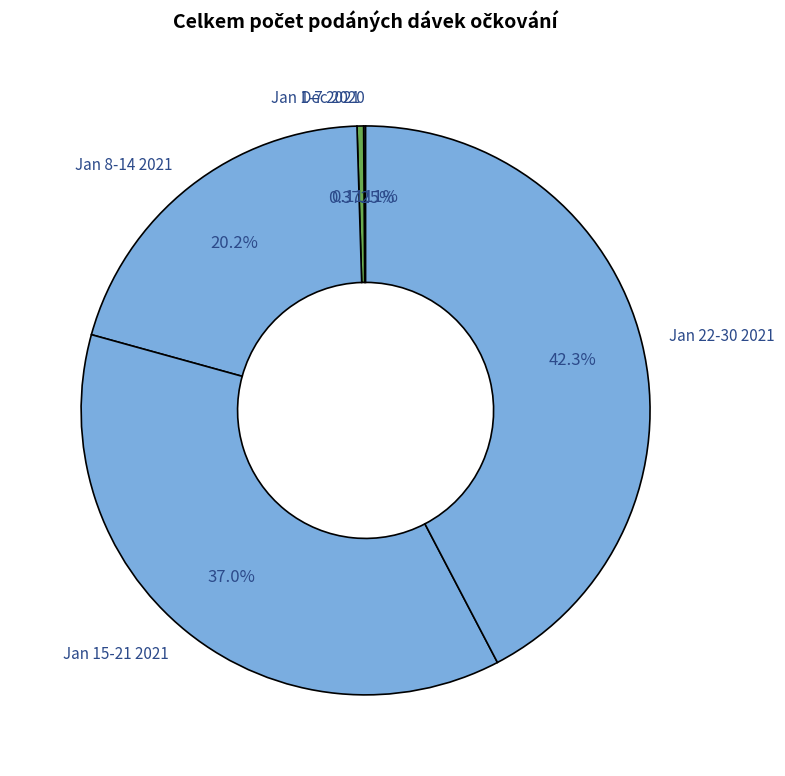

Is there any slice that represents more than half of the pie?

No